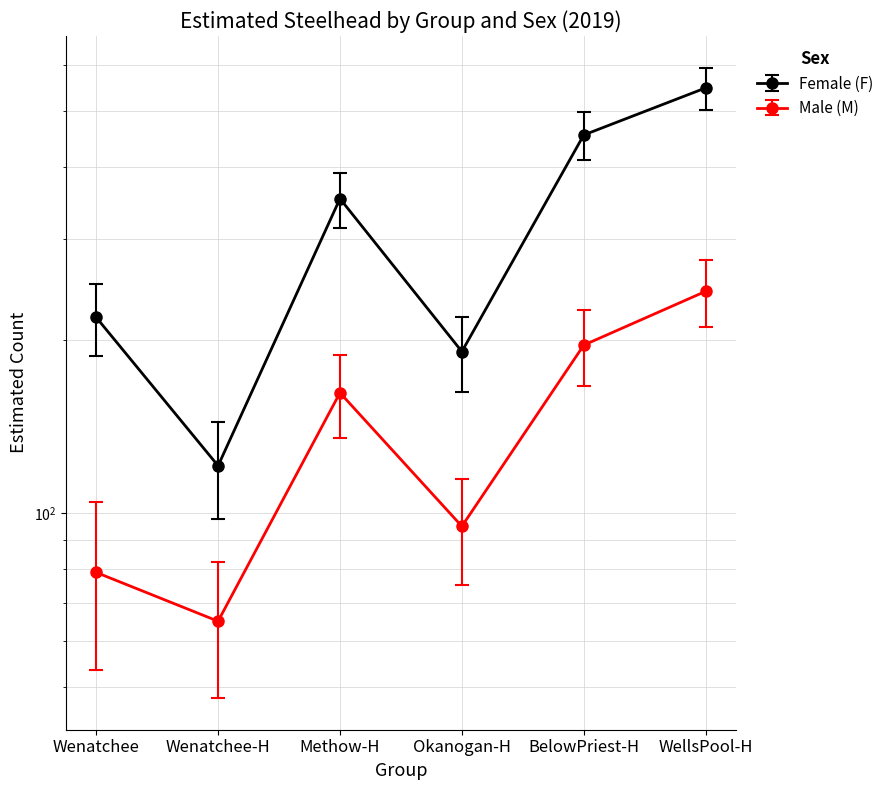

Between Wenatchee-H and WellsPool-H, which series saw the biggest shift?

Female (F)